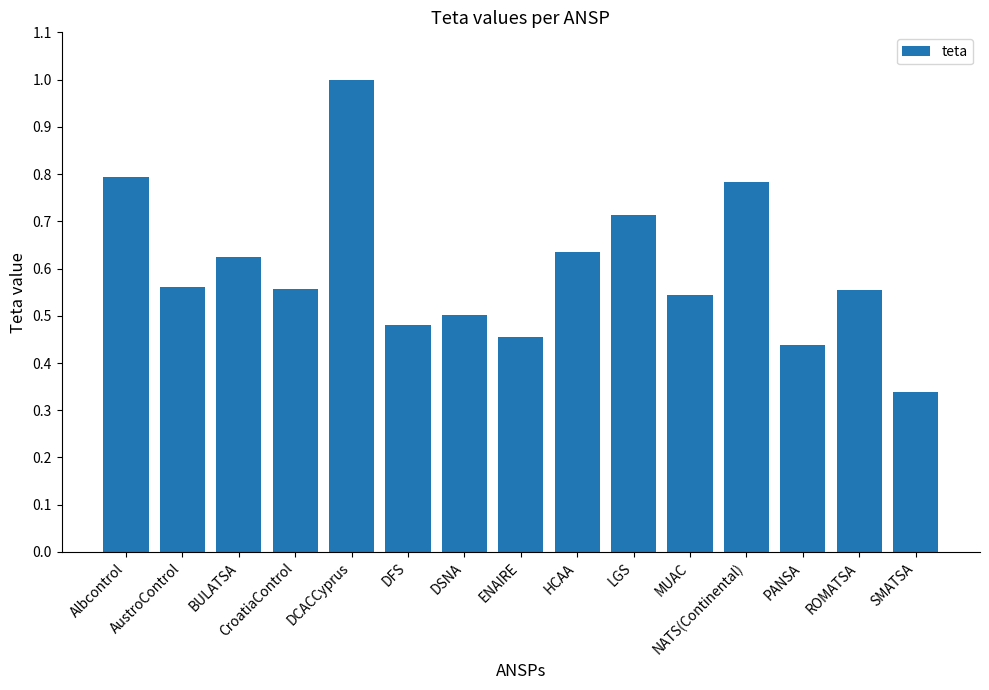

What is the sum of all values?

9.0